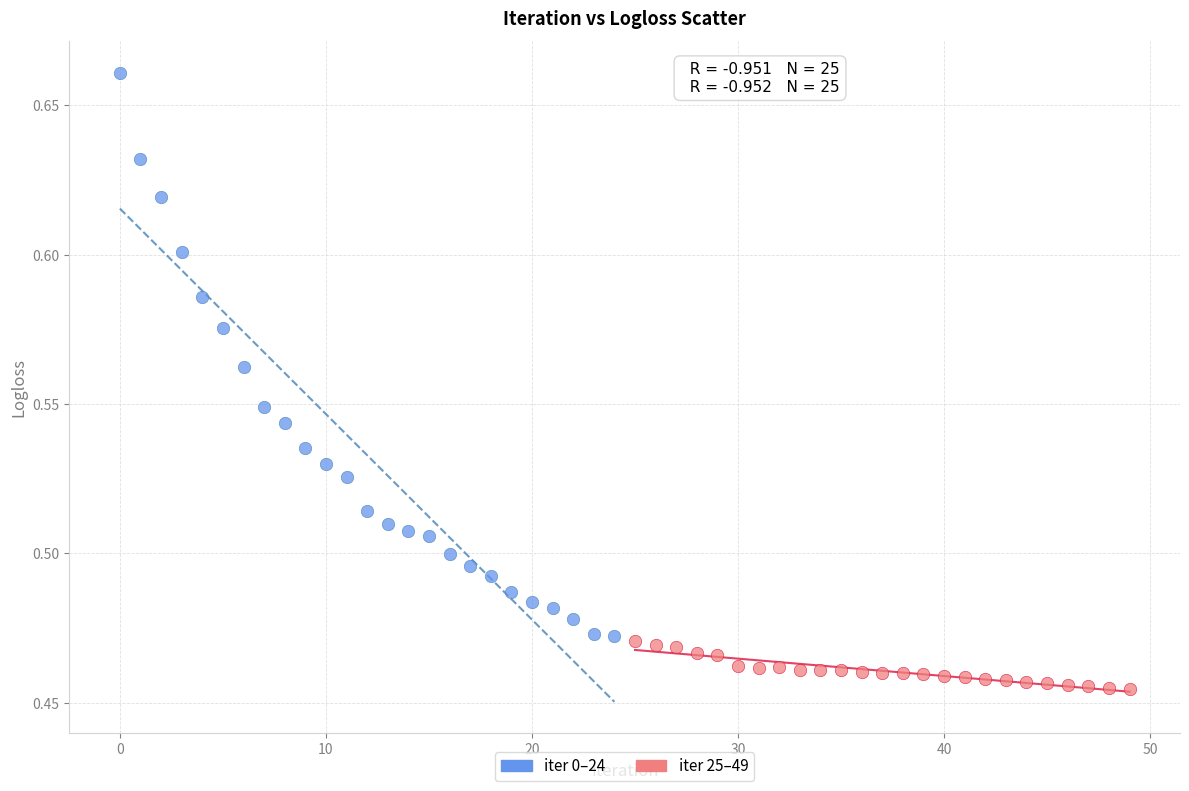

What are all the series names shown in the legend?

iter 0–24, iter 25–49